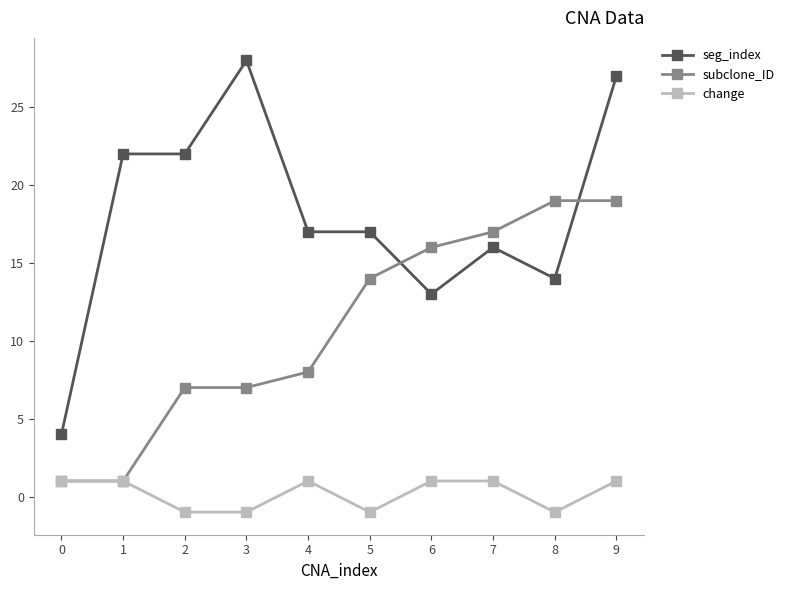

Which series has the widest spread of values?

seg_index